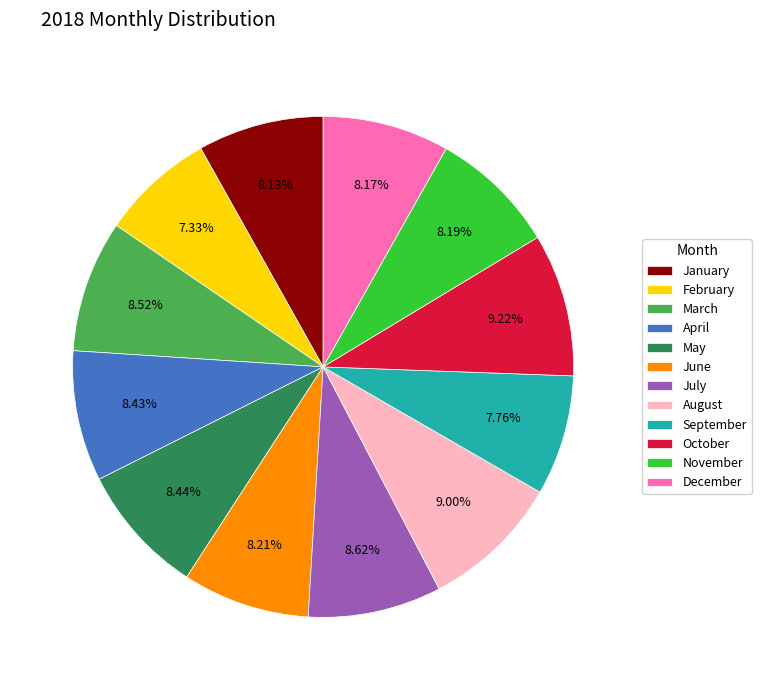

Does any single category account for the majority?

No